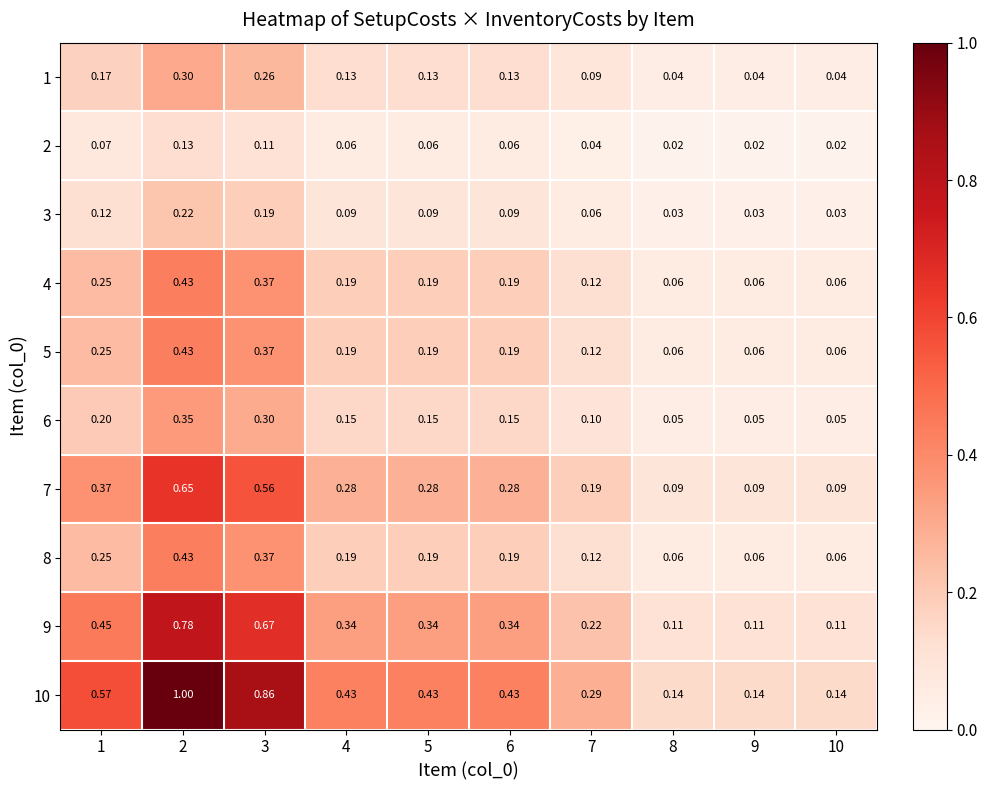

Is the value of 2 at 9 greater than the value of 8 at 1?

No